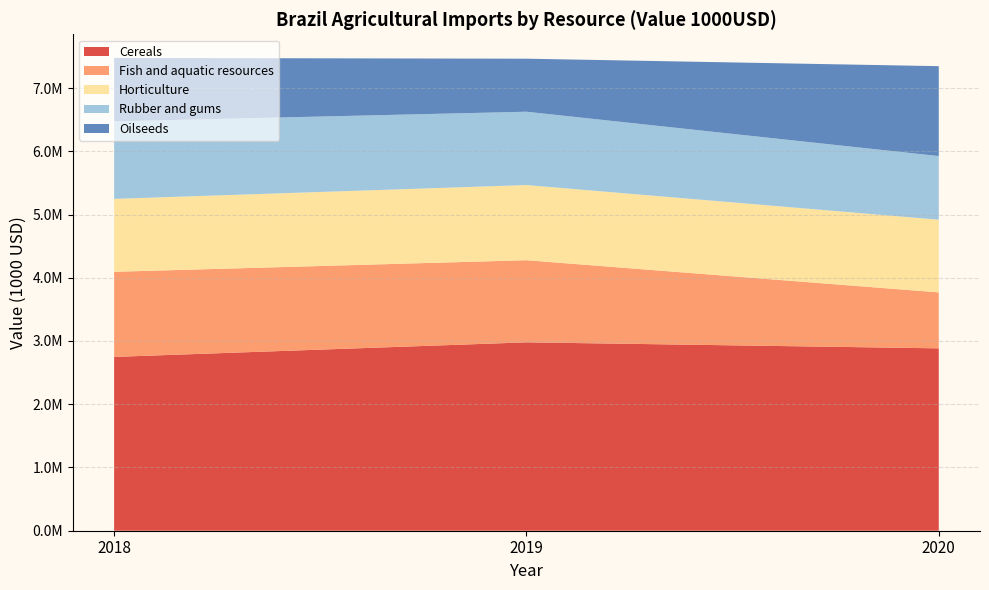

Reading left to right, what are all the values shown in this chart?

Cereals: 2748297.0	2978719.9	2883735.2
Fish and aquatic resources: 1345860.1	1298561.4	884674.6
Horticulture: 1152823.8	1188440.2	1149152.3
Rubber and gums: 1225684.0	1159563.1	1006474.9
Oilseeds: 1003110.9	838335.3	1421569.7